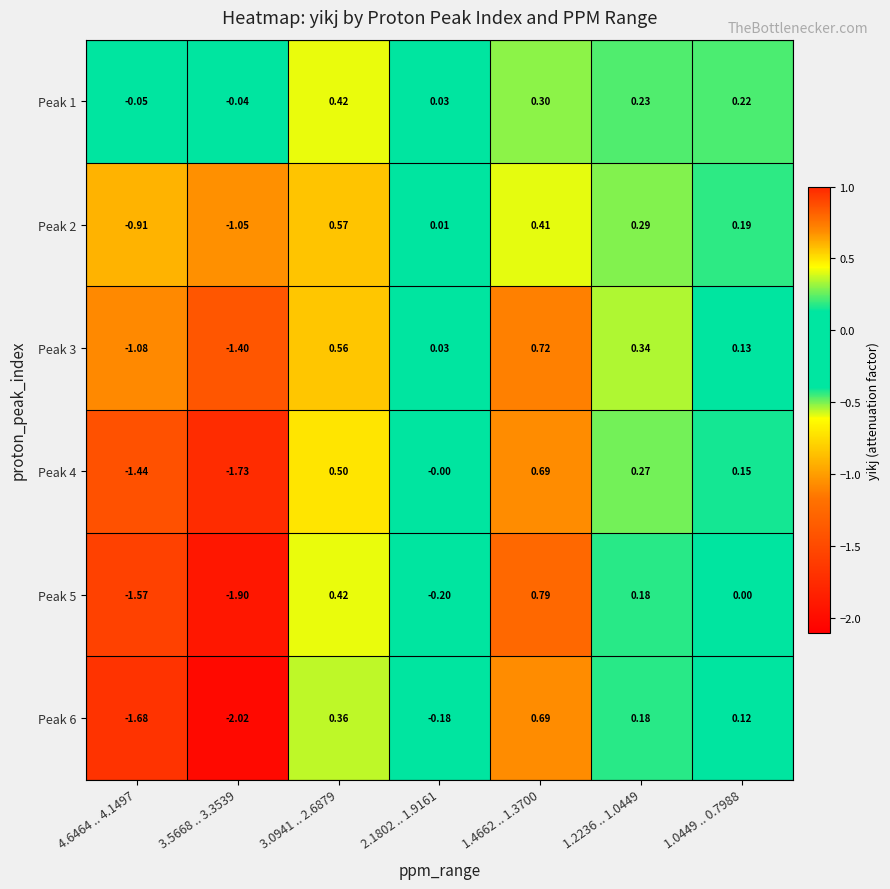

How many values in the Peak 6 series are below 0?

3